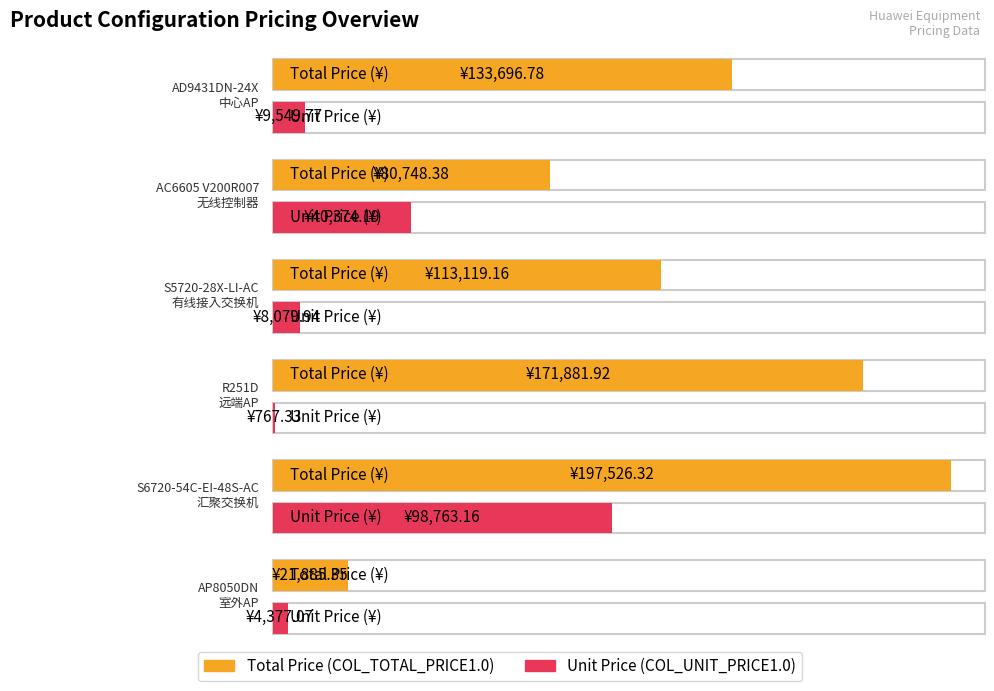

How many bars are there in total?

12